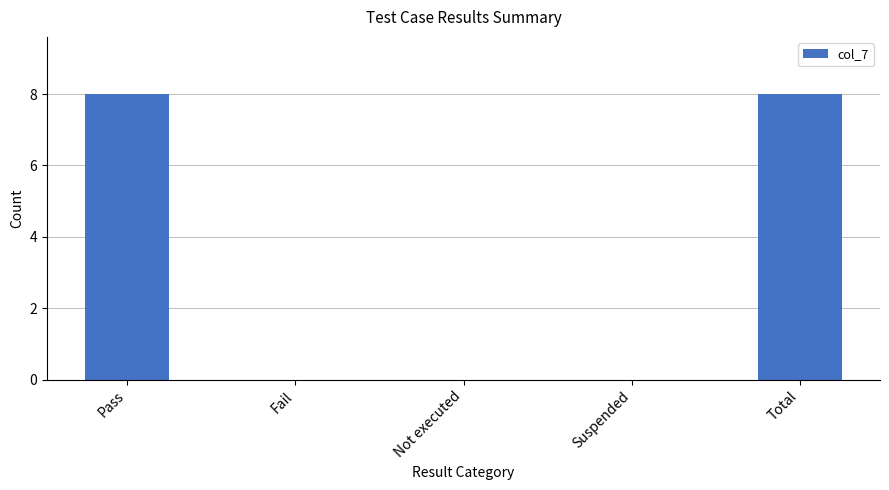

Approximately how many times larger is the value at Total compared to Pass?

1.0